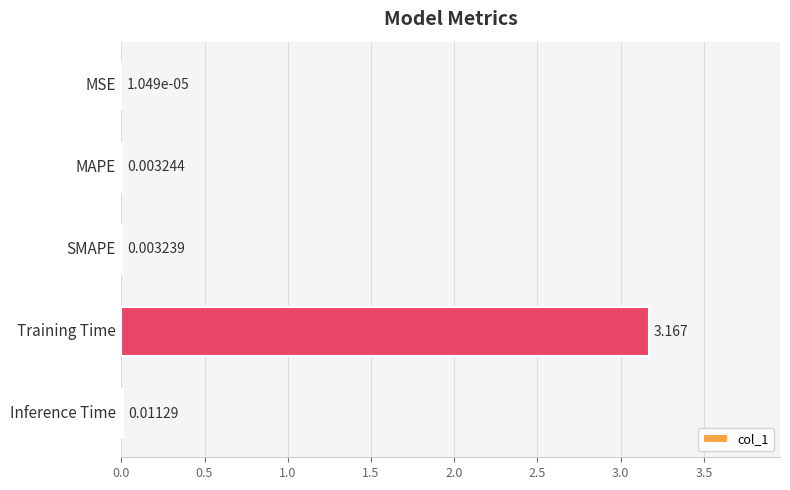

Count the number of data series in this chart.

1